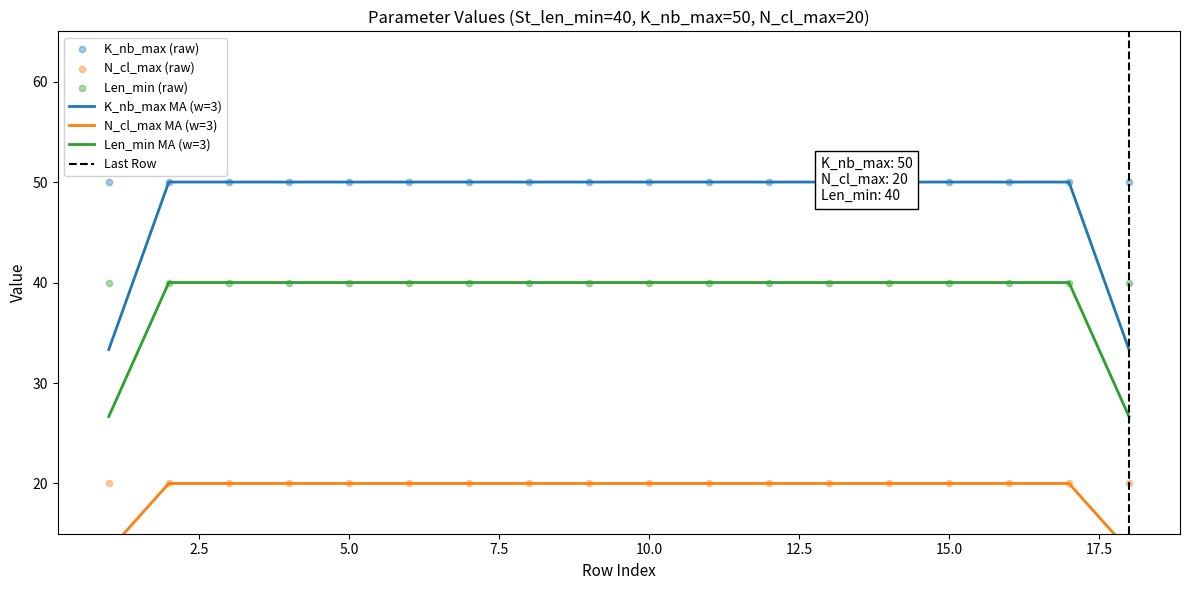

What is the total value across all series at 7?

110